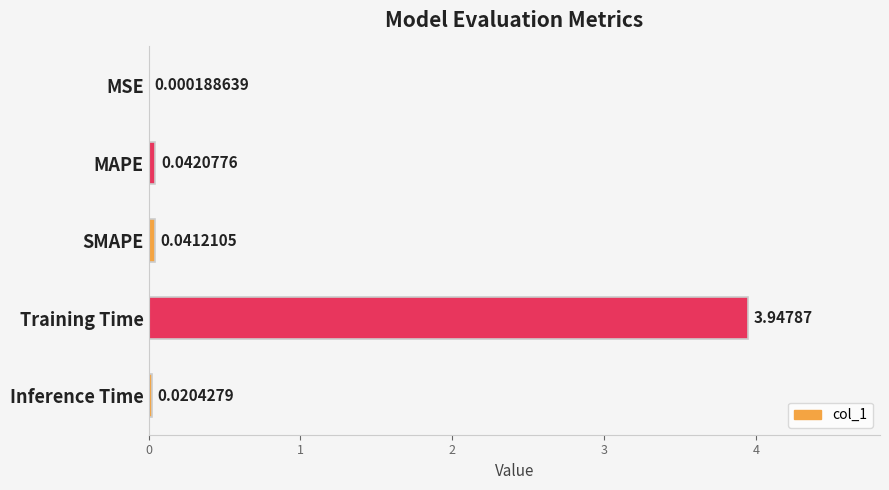

Where is the data nearest to the value 1?

MAPE